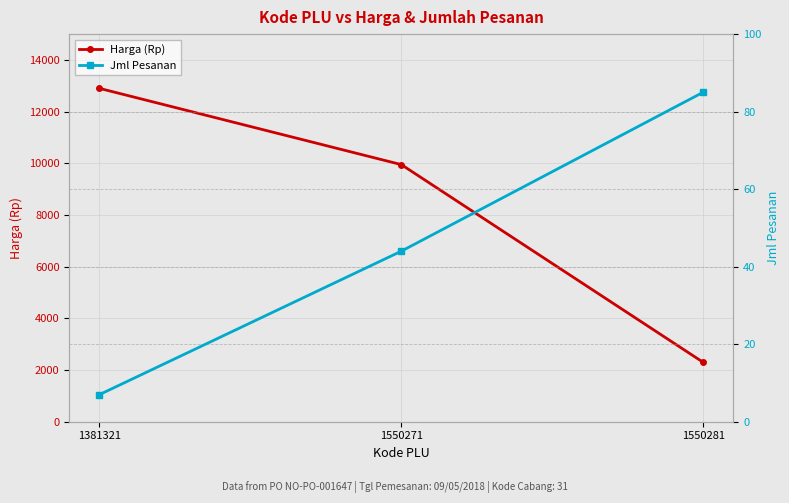

List the labels in order of Jml Pesanan value, largest first.

1550281, 1550271, 1381321